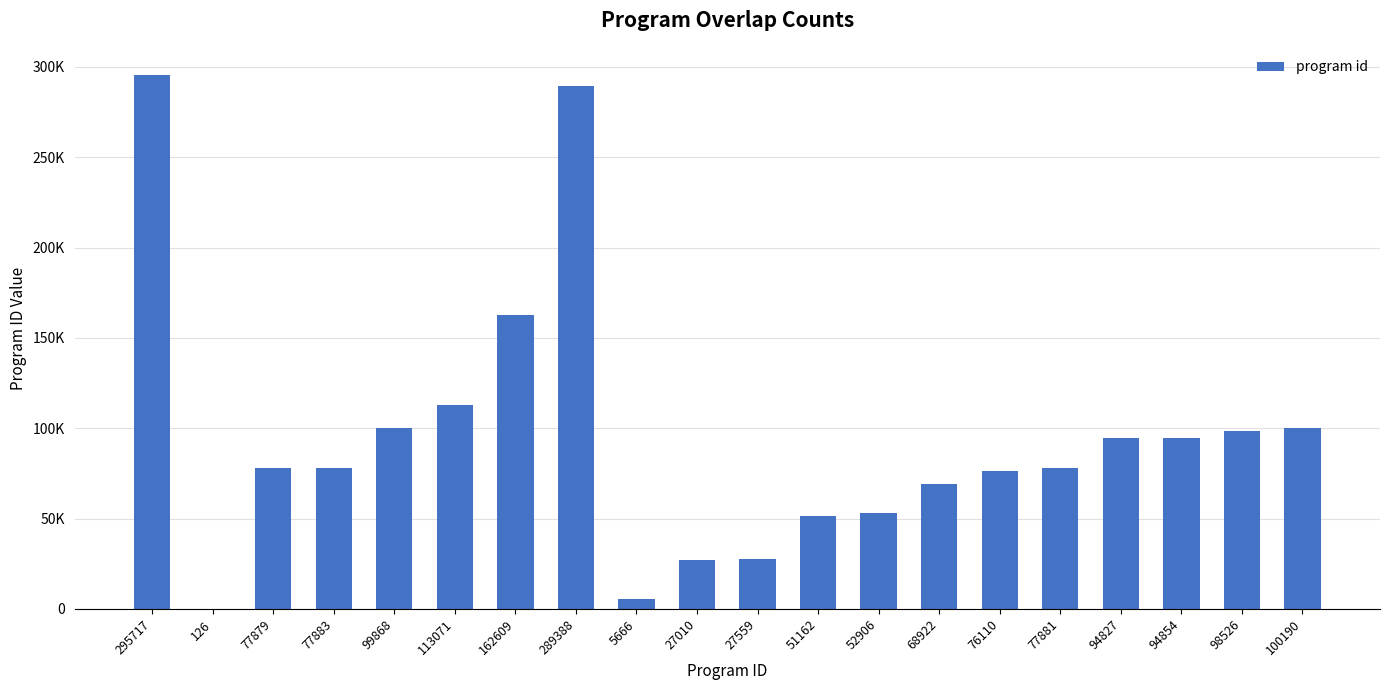

What is the label of the 14th bar from the right?

162609